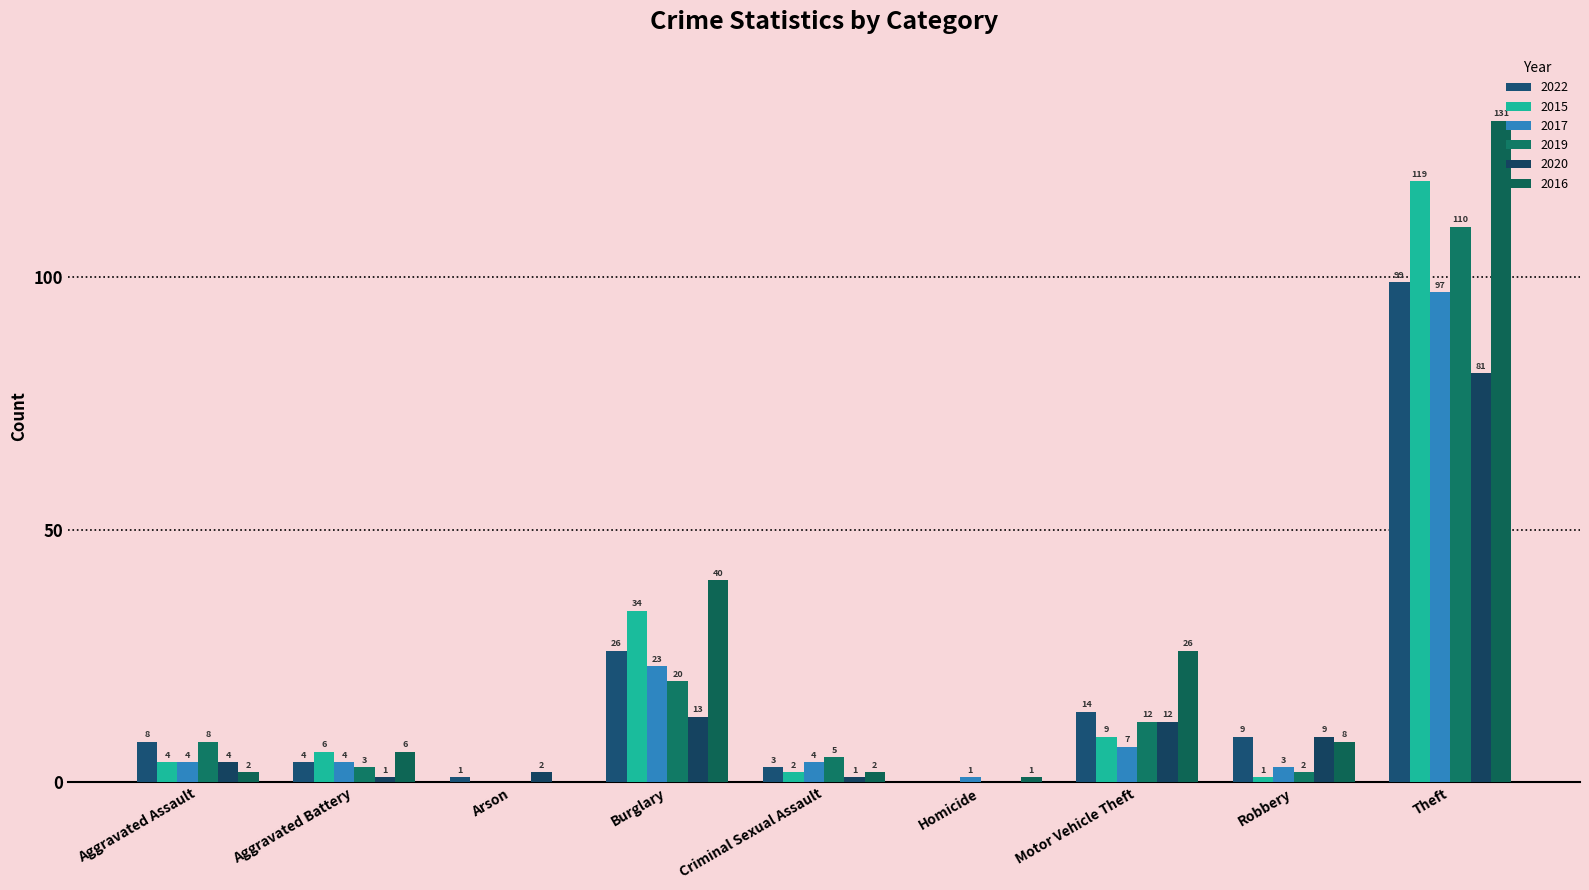

How many categories are shown in the chart?

9